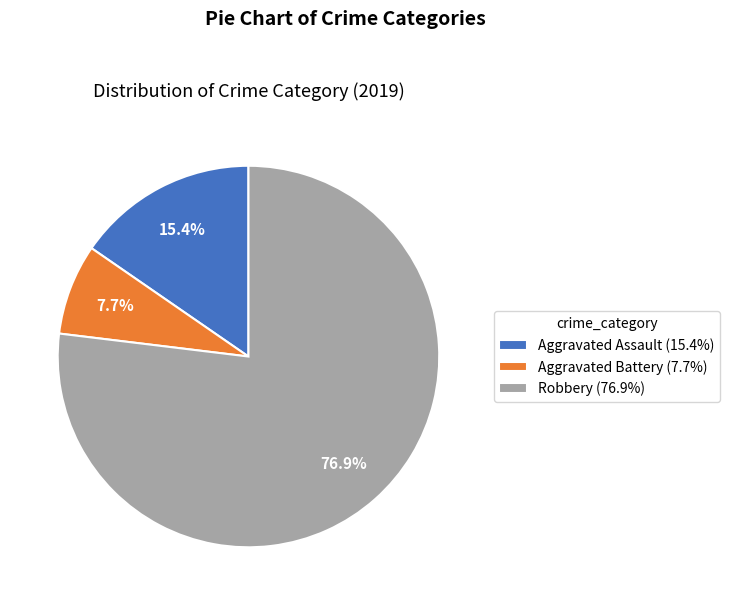

To the nearest percent, what is the average slice percentage?

33%